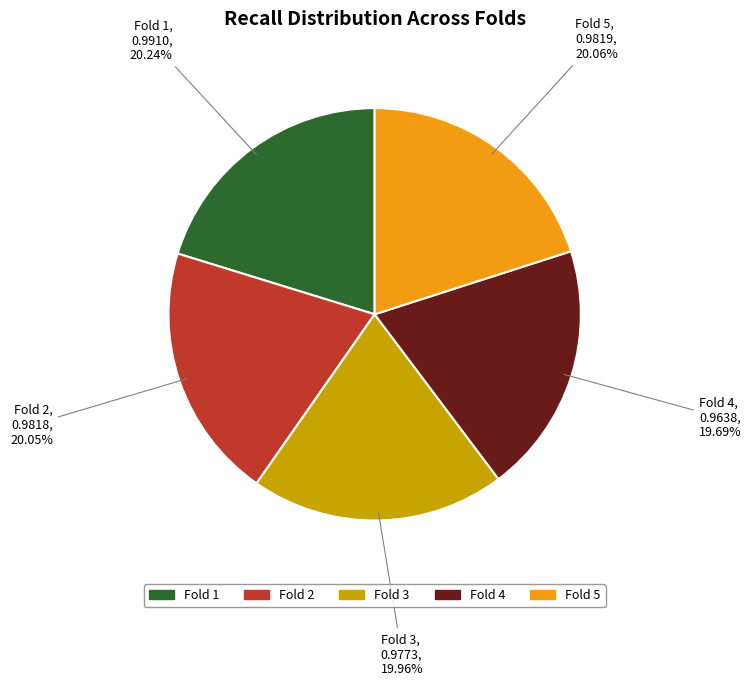

True or false: Fold 4 accounts for 26% of the total.

False